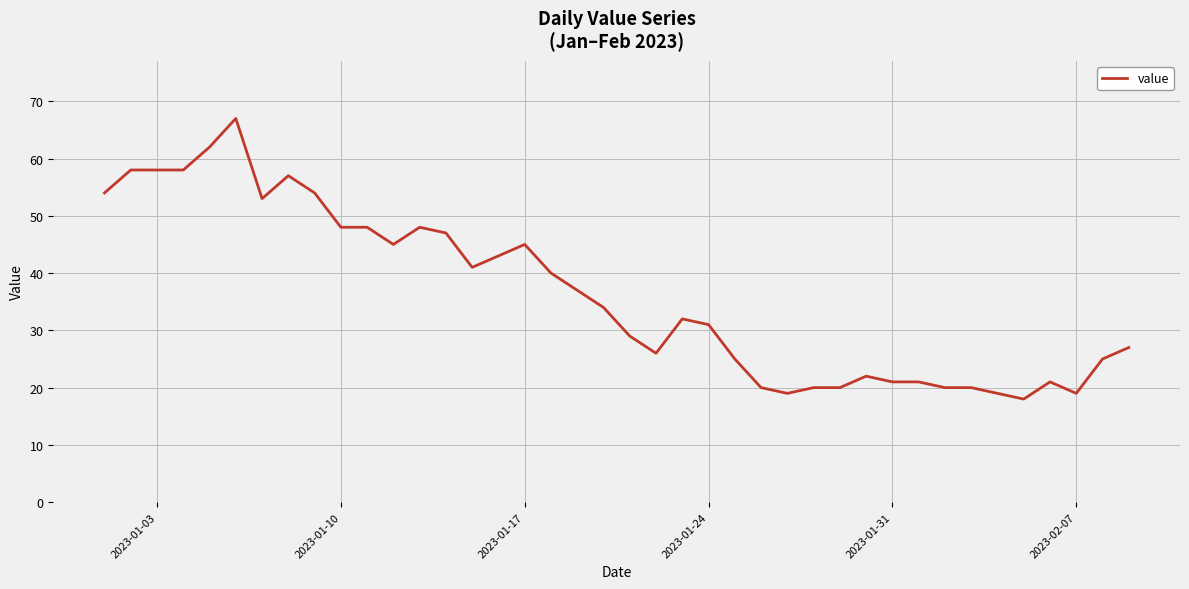

What is the minimum value shown in the chart?

18